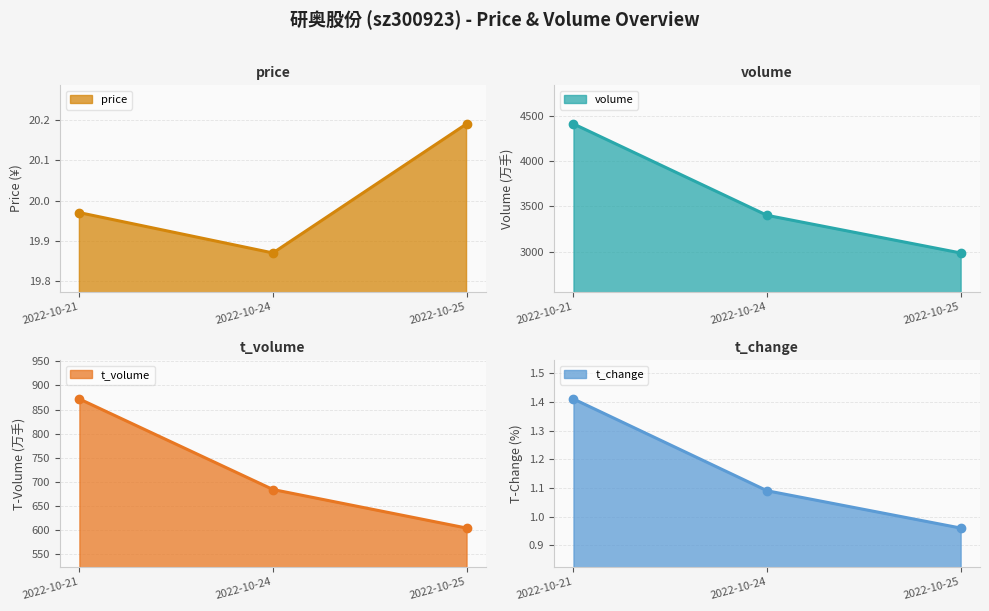

Is it true that price_line equals 20.2 at 2022-10-25?

True